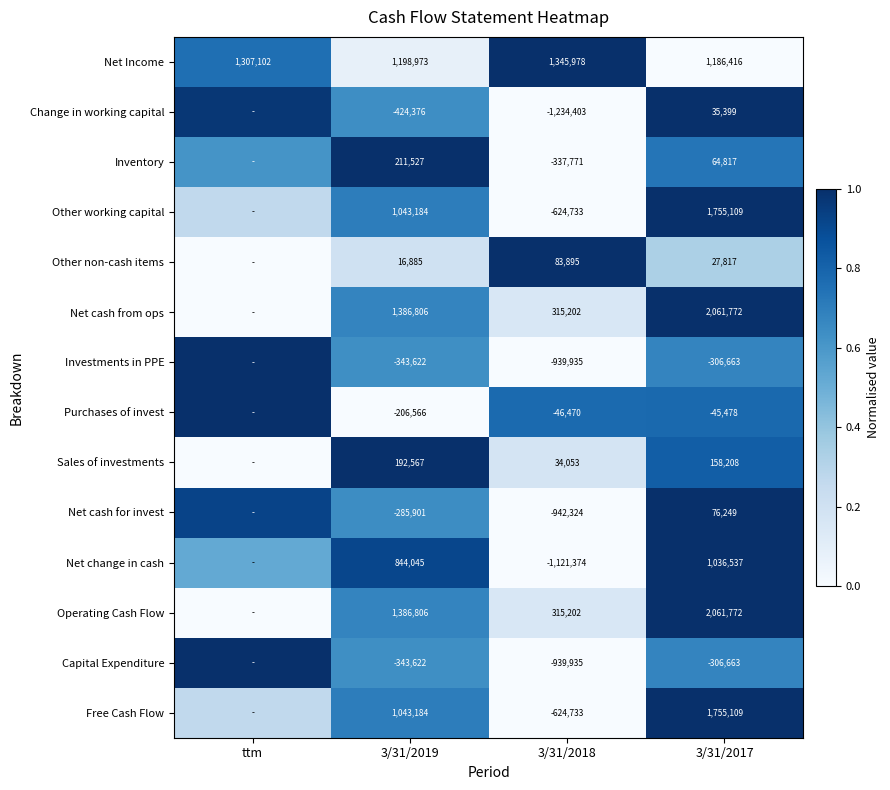

The Capital Expenditure series shows -0.4 at 3/31/2018. True or false?

False